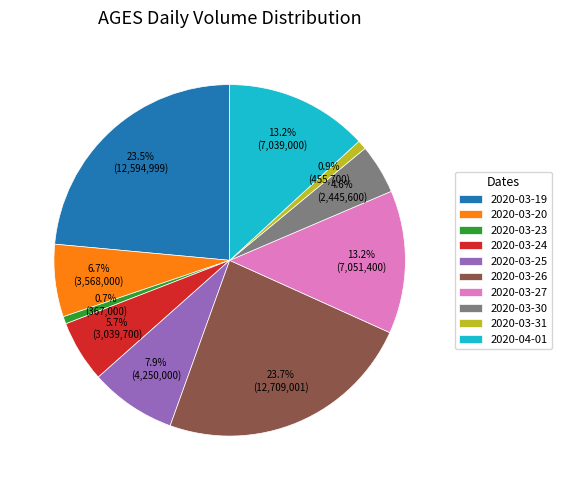

Combined, do 2020-03-30 and 2020-03-19 account for over 50%?

No